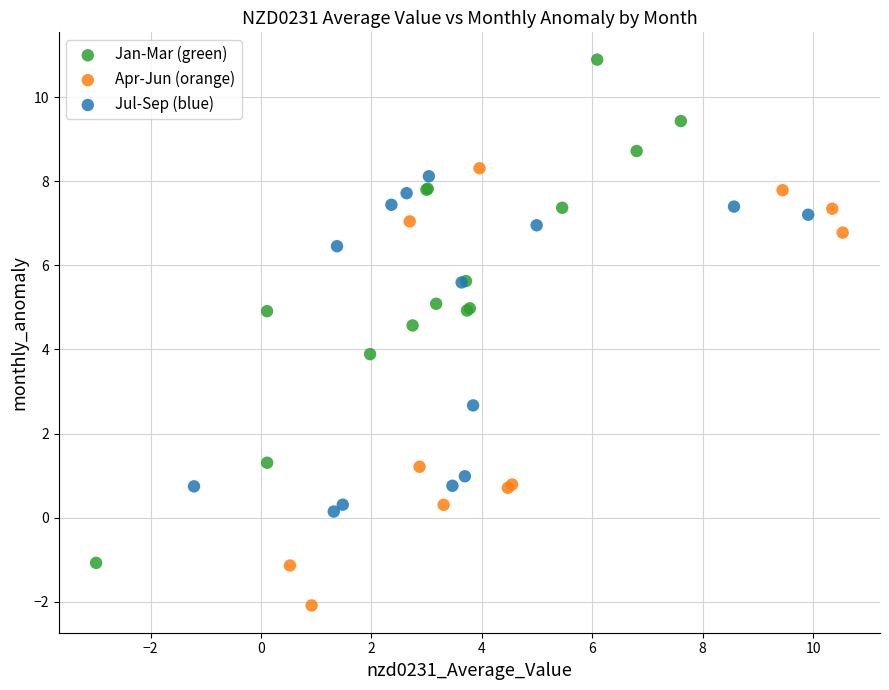

Which series reaches the minimum Y coordinate?

Apr-Jun (orange)